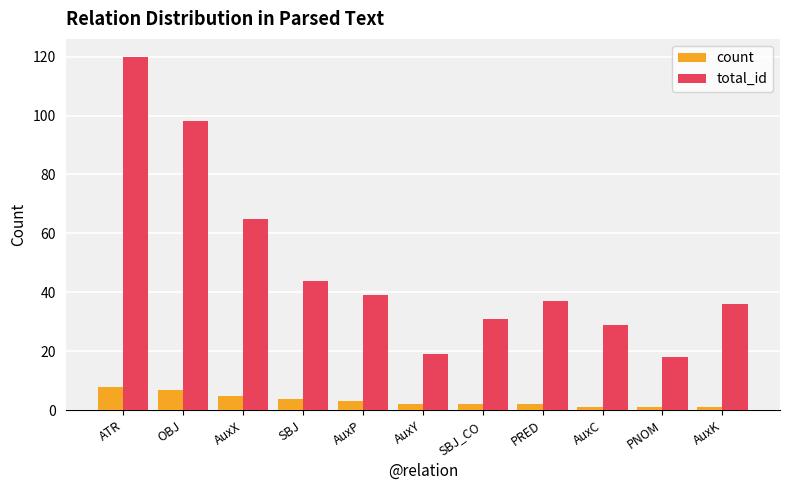

What is the value of the count bar at the 8th from the left?

2